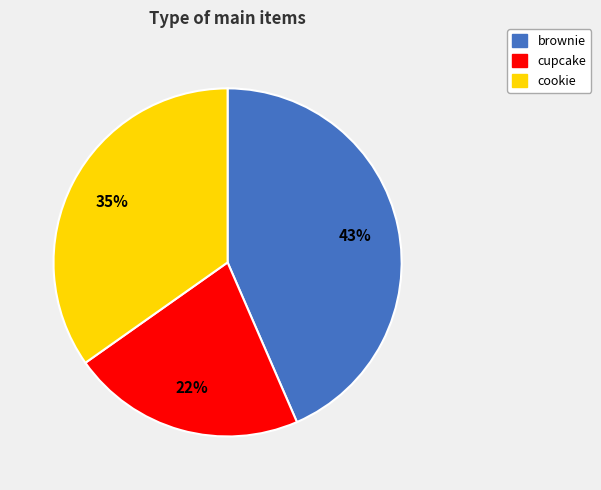

Do cupcake and brownie together represent more than half of the pie?

Yes